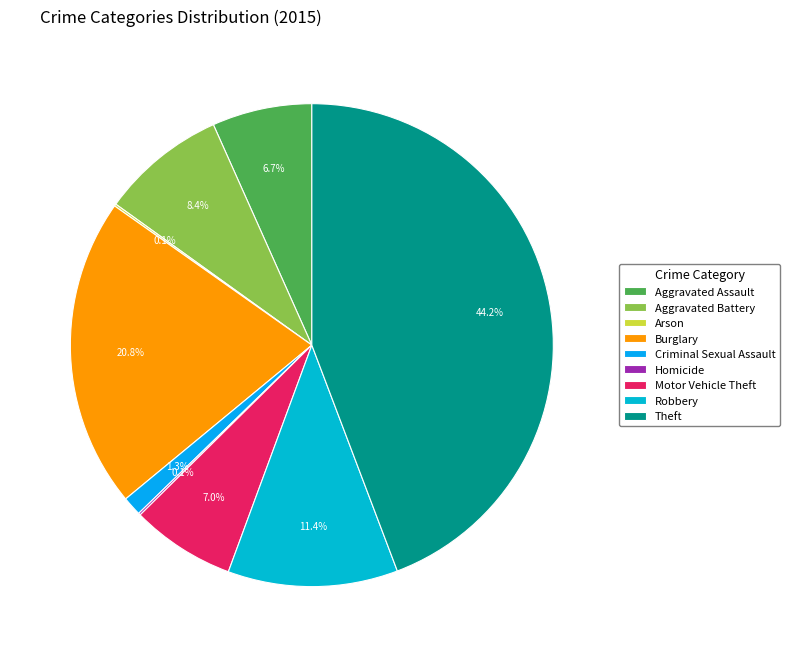

How much of the chart is everything except Aggravated Assault?

93.3%